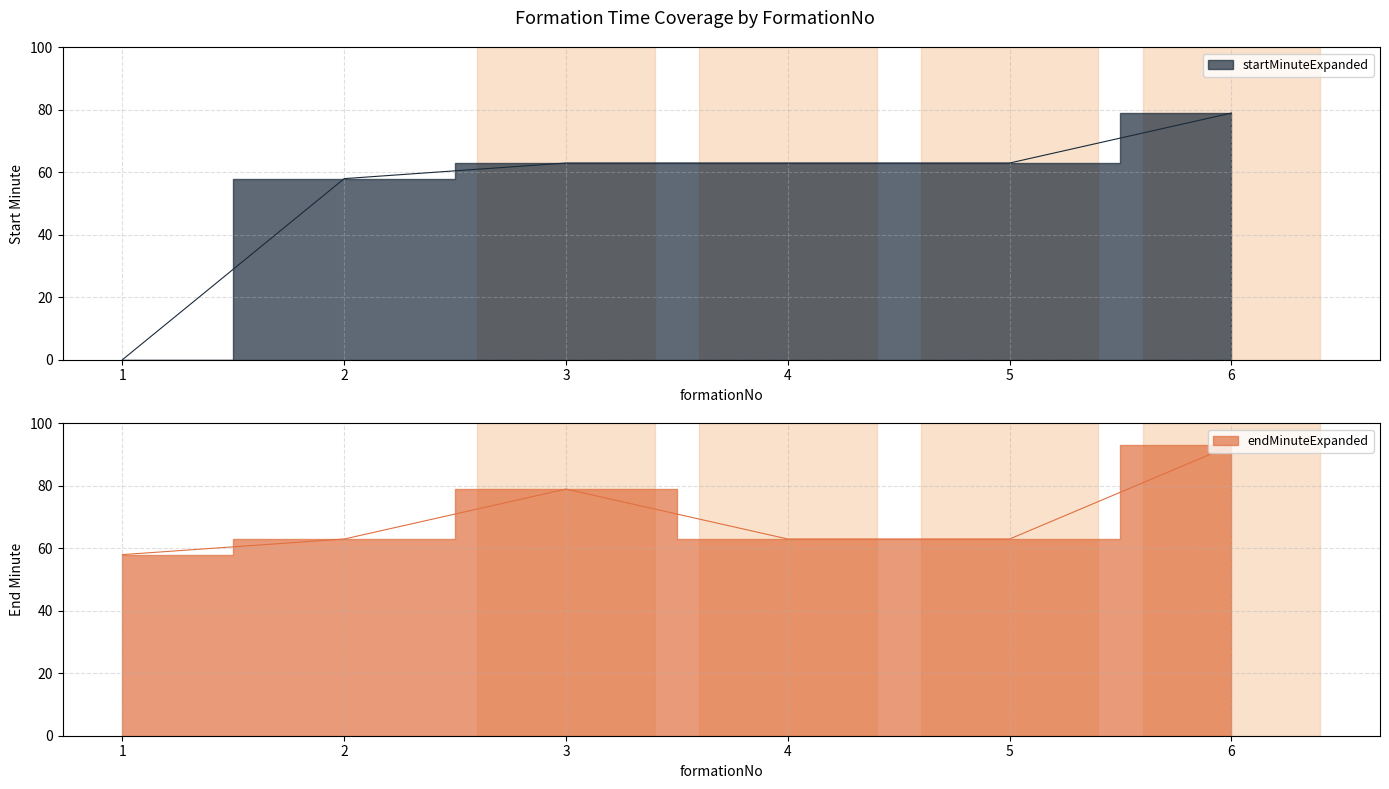

What is the difference between the highest and lowest values at 1?

58